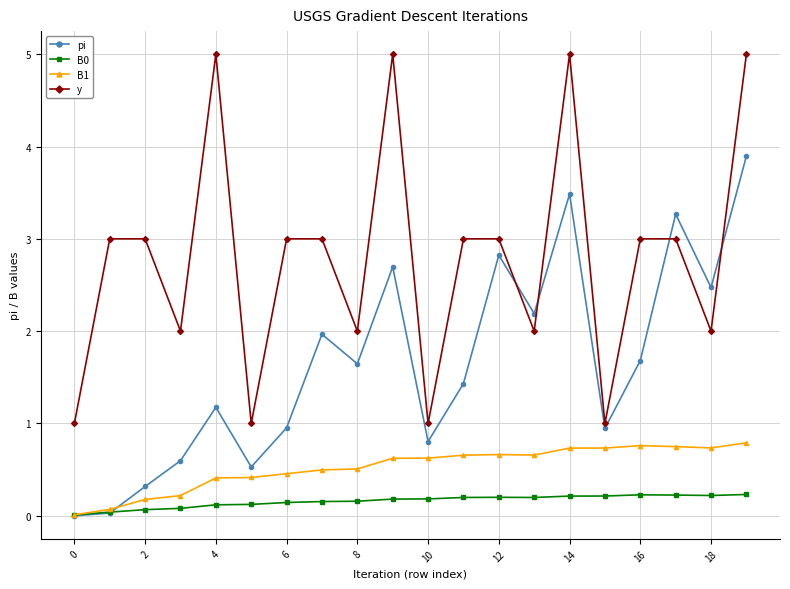

What is the average value of the B1 series?

0.5